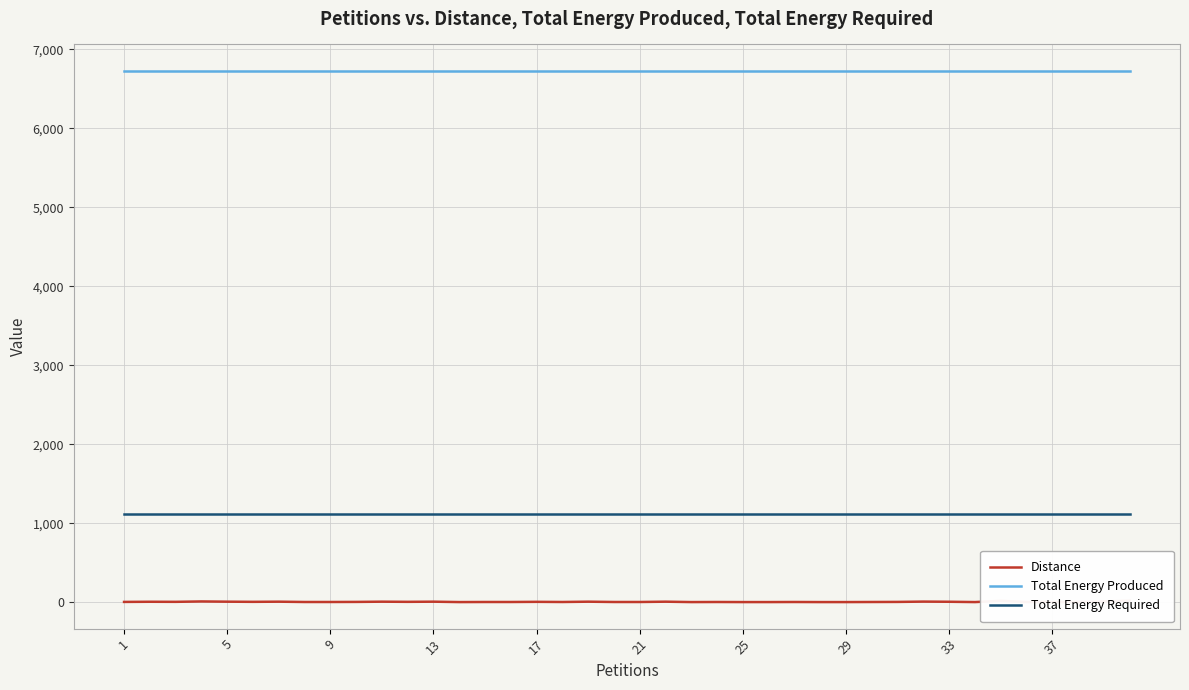

True or false: Total Energy Required and Distance cross at least once.

False